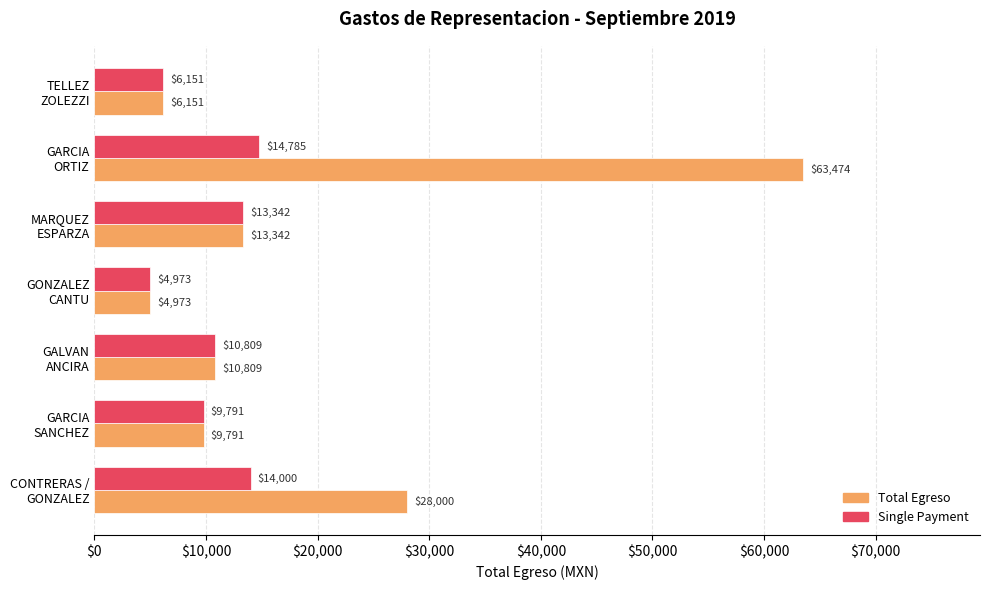

How many categories are shown in the chart?

7